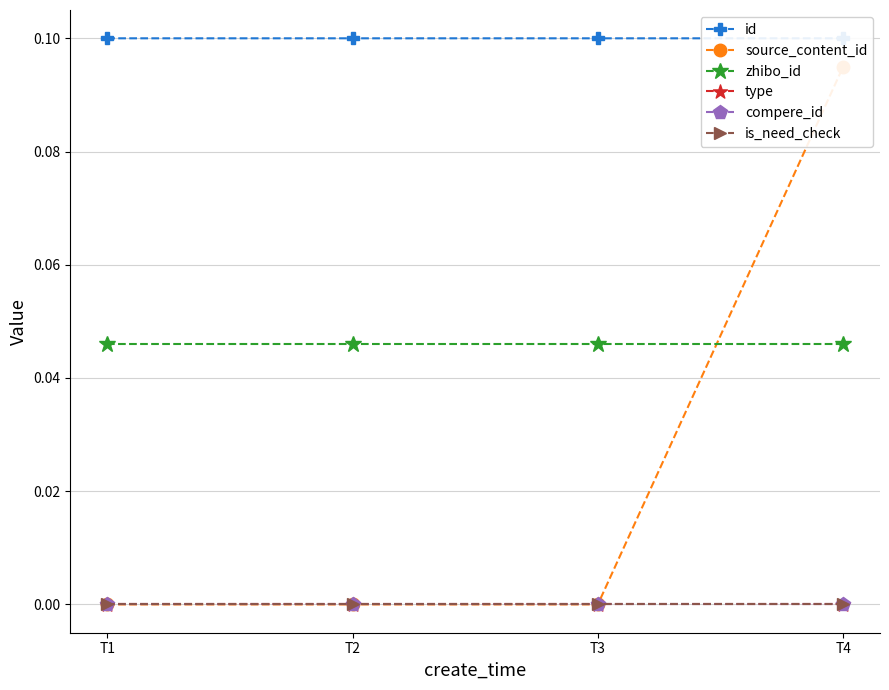

At how many categories does at least one series exceed 0?

4